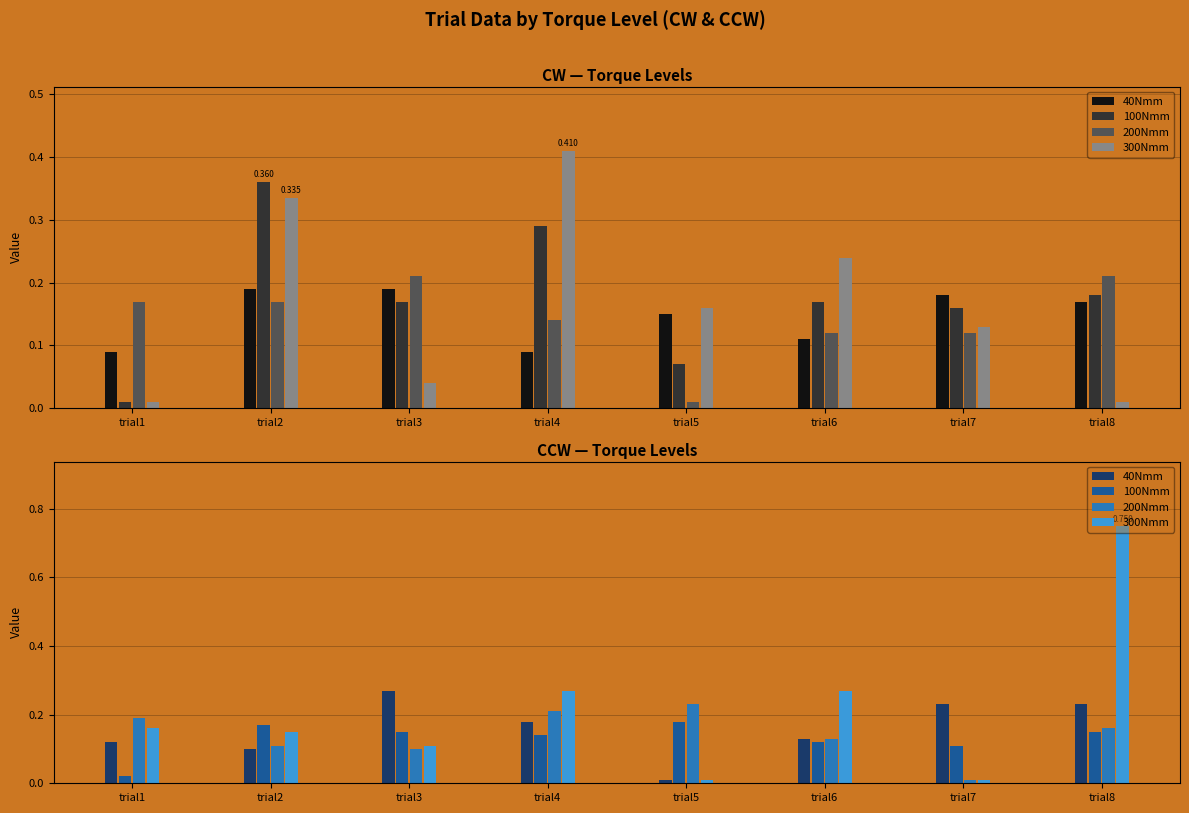

True or false: 200Nmm has a value of 0.0 at trial2.

False